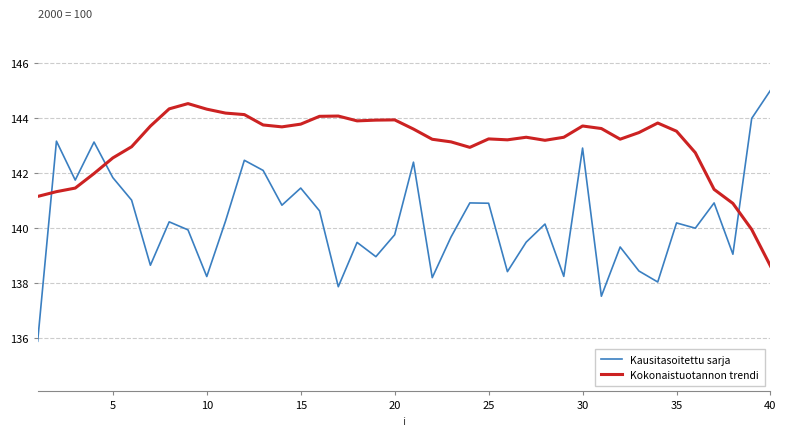

What is the minimum value shown in the chart?

135.9